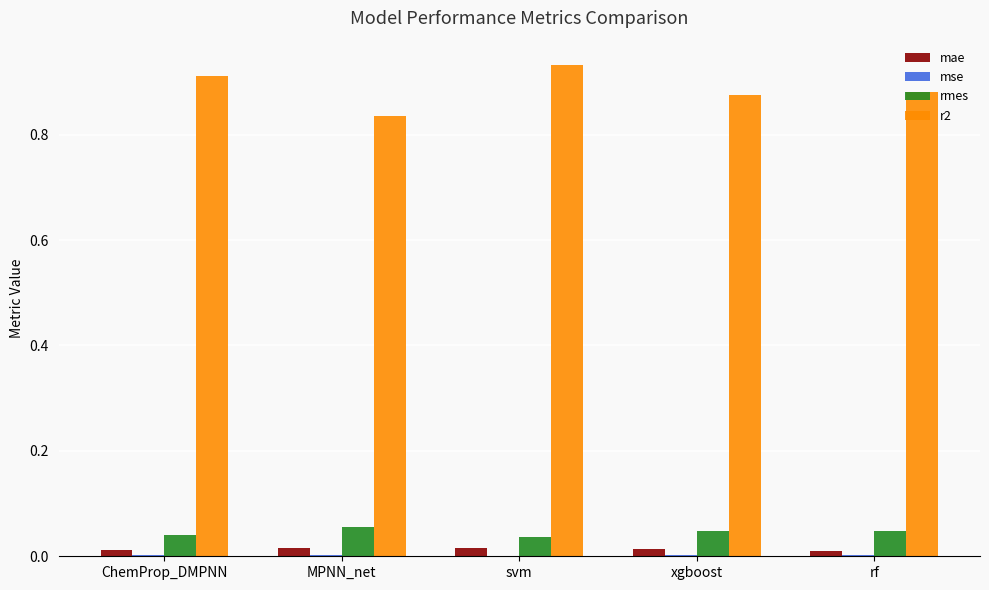

The rmes series shows 0.1 at svm. True or false?

False